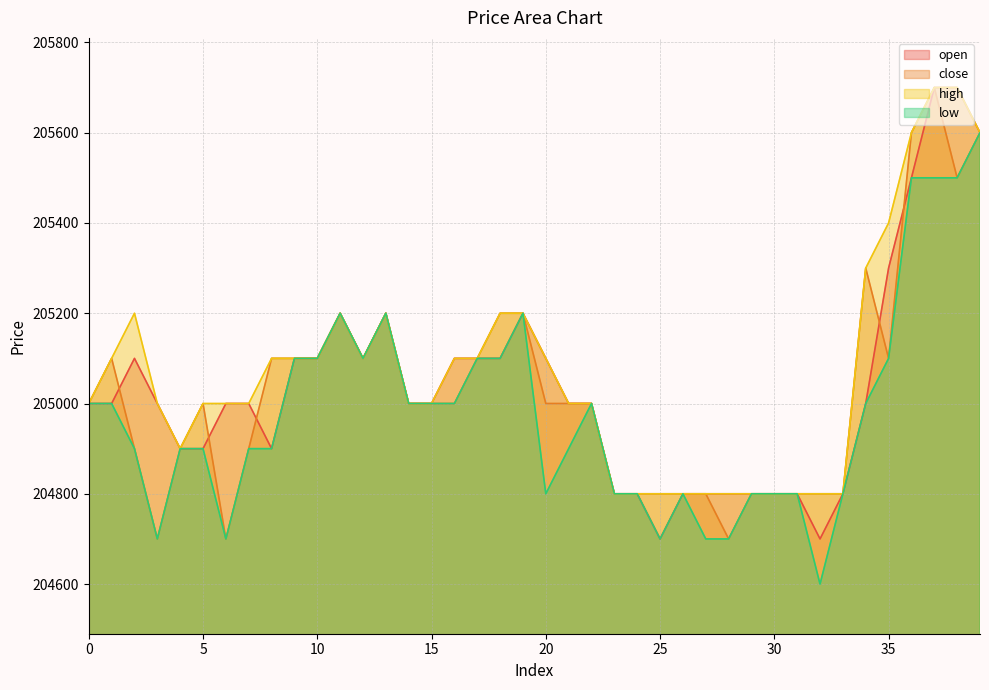

At how many categories does at least one series exceed 204774?

40